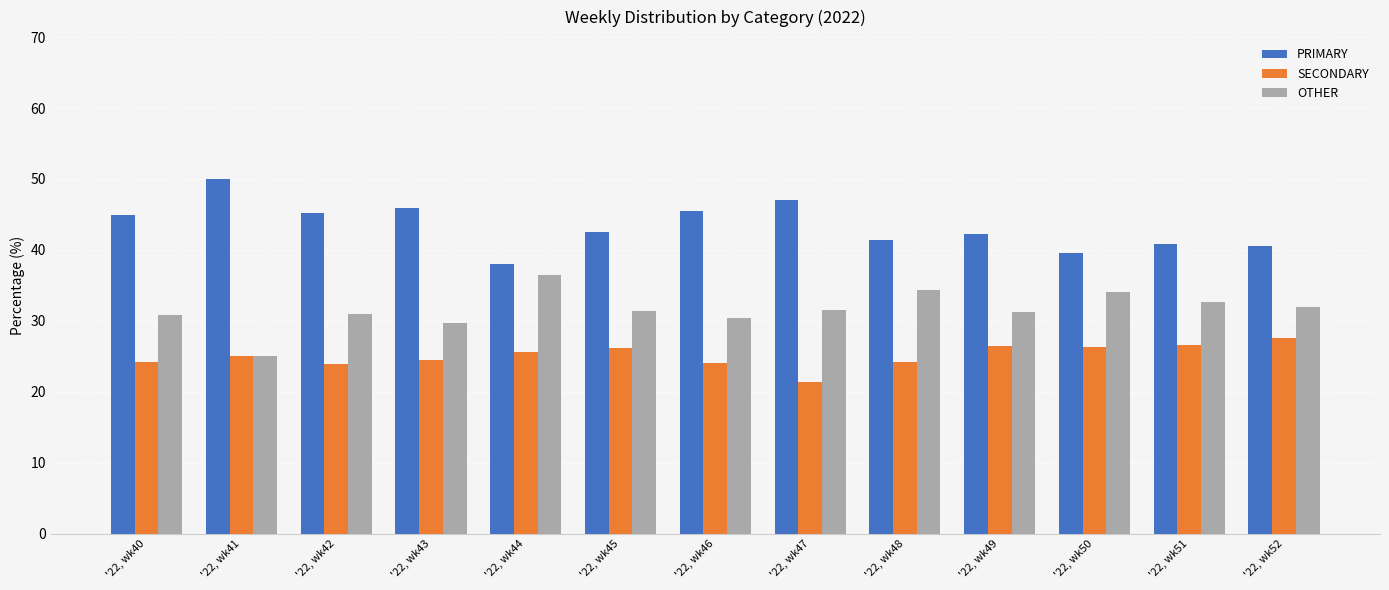

What is the average value of the PRIMARY series?

43.4